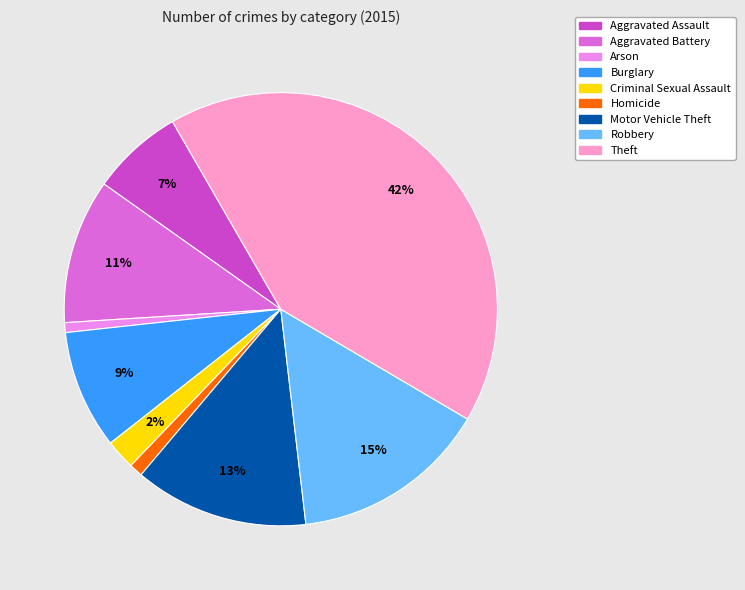

What percentage is the Motor Vehicle Theft slice, to the nearest percent?

13%